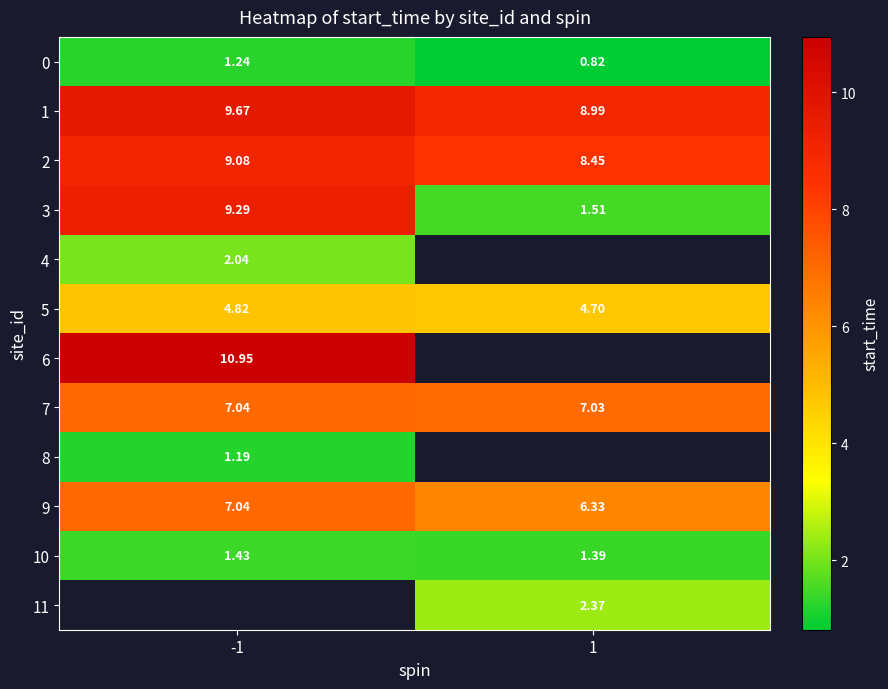

What is the highest value of the 8 series?

1.2